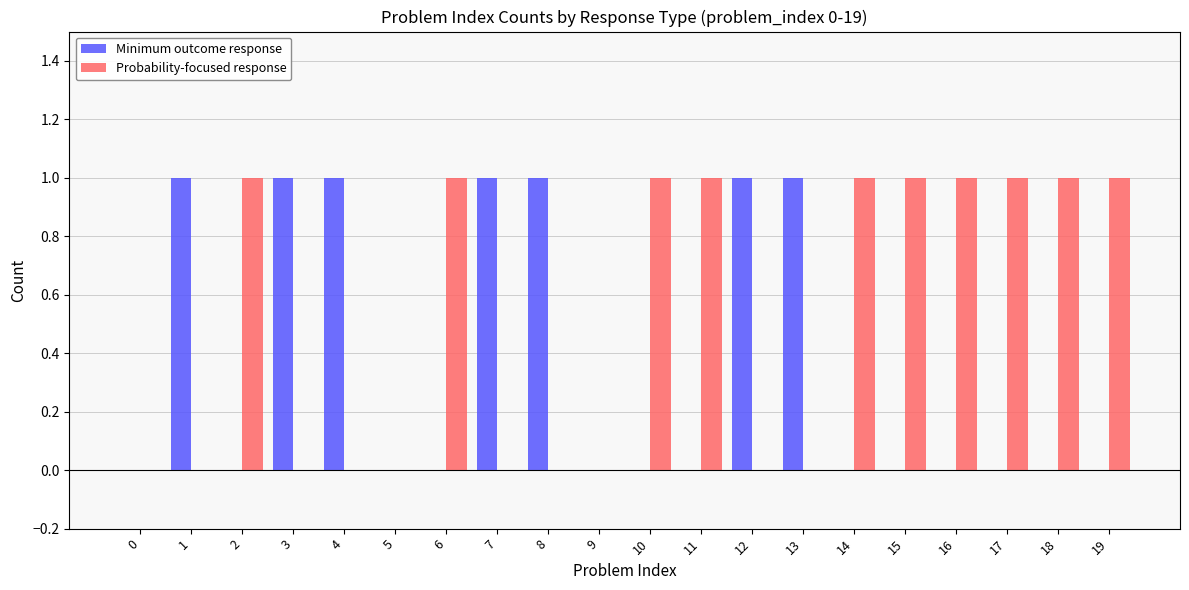

True or false: Probability-focused response has a value of 0 at 10.

False